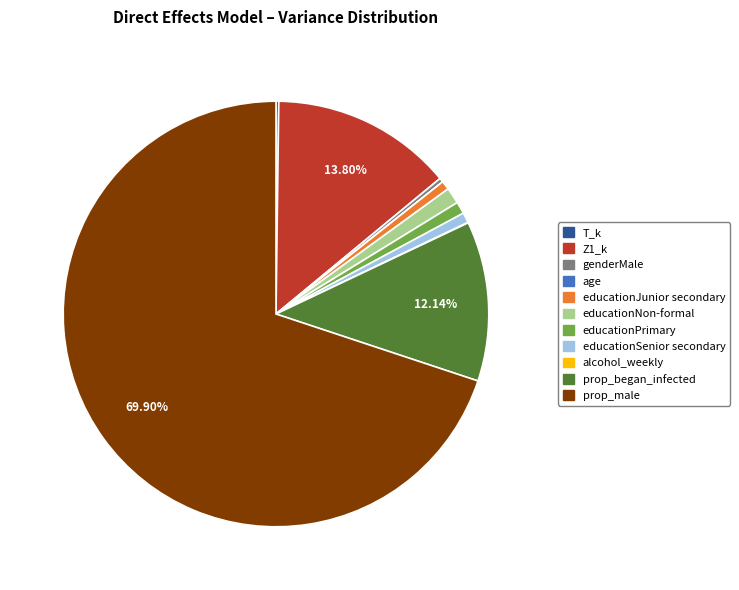

What is the majority slice?

prop_male